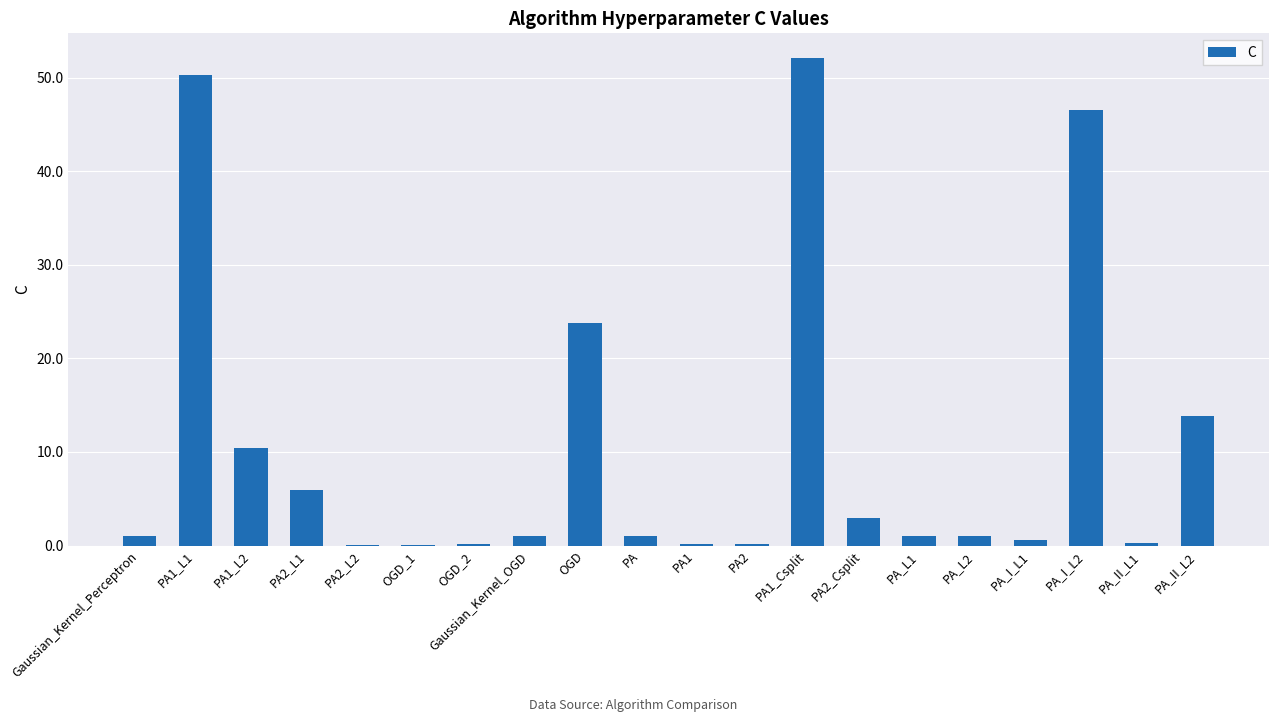

What is the sum of all values?

212.3